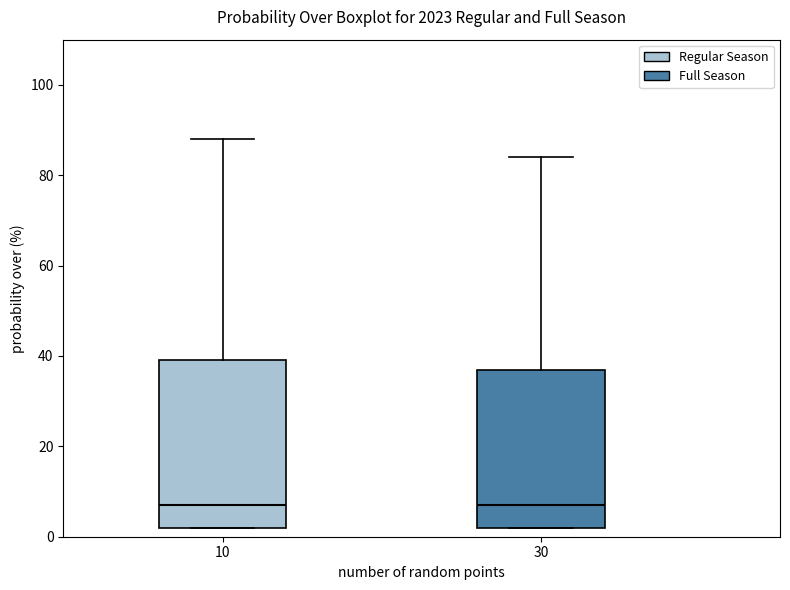

Reading left to right, transcribe this box plot: for each box, give where its median line is, the range the box spans, and where its two whiskers end, as read against the y-axis. The values are not printed on the chart, so give them approximately, as read against the axis.

10: median 8, box 2 to 40, whiskers 2 to 88
30: median 8, box 2 to 38, whiskers 2 to 84